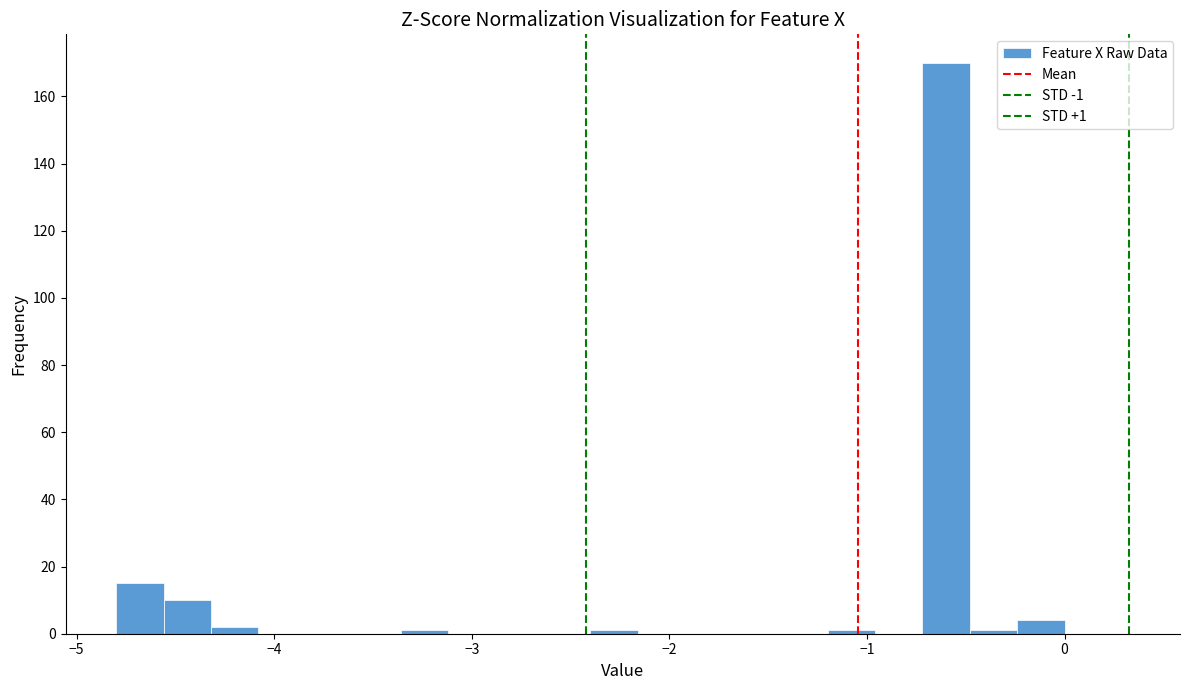

Around what value on the x-axis is the tallest bar? Give the approximate position of its centre, as read against the axis.

-0.6